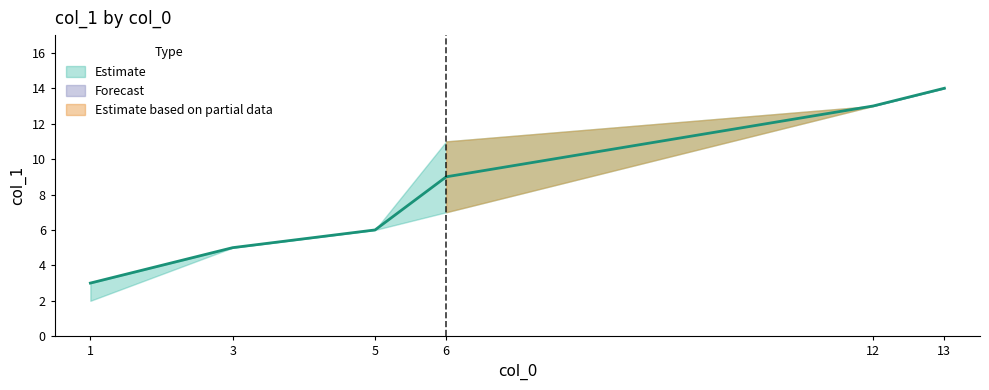

At how many categories does at least one series exceed 9?

3